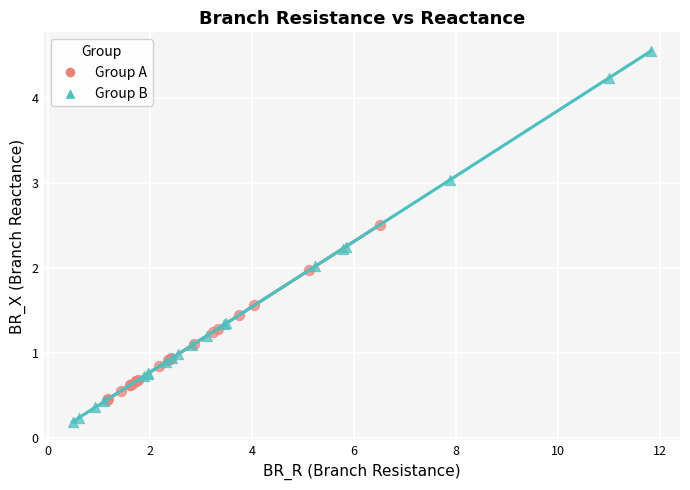

Which series reaches the maximum Y coordinate?

Group B